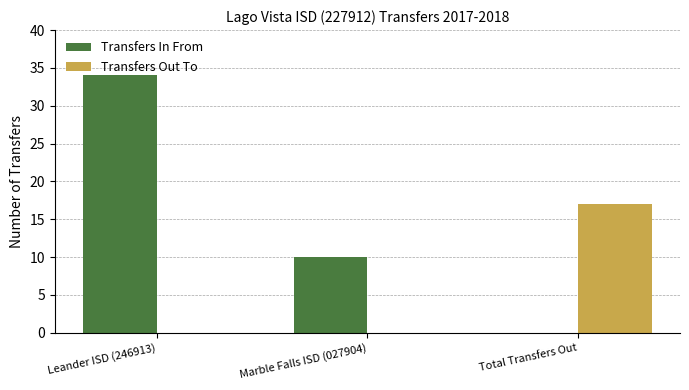

Is the value of Transfers In From at Leander ISD (246913) greater than the value of Transfers Out To at Total Transfers Out?

Yes